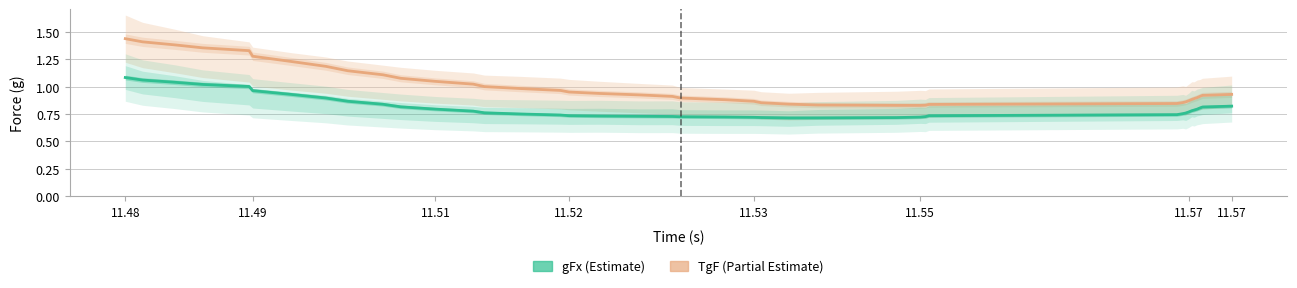

True or false: TgF (Estimate based on partial data) and gFx (Estimate) cross at least once.

False